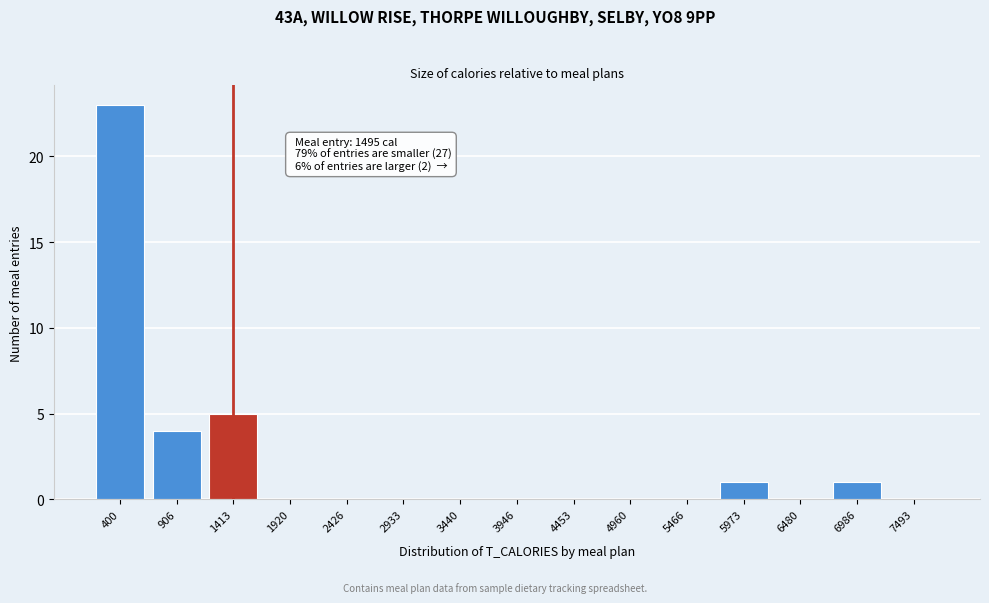

Reading left to right, extract all data points from this chart.

400=23	906=4	1413=5	1920=0	2426=0	2933=0	3440=0	3946=0	4453=0	4960=0	5466=0	5973=1	6480=0	6986=1	7493=0